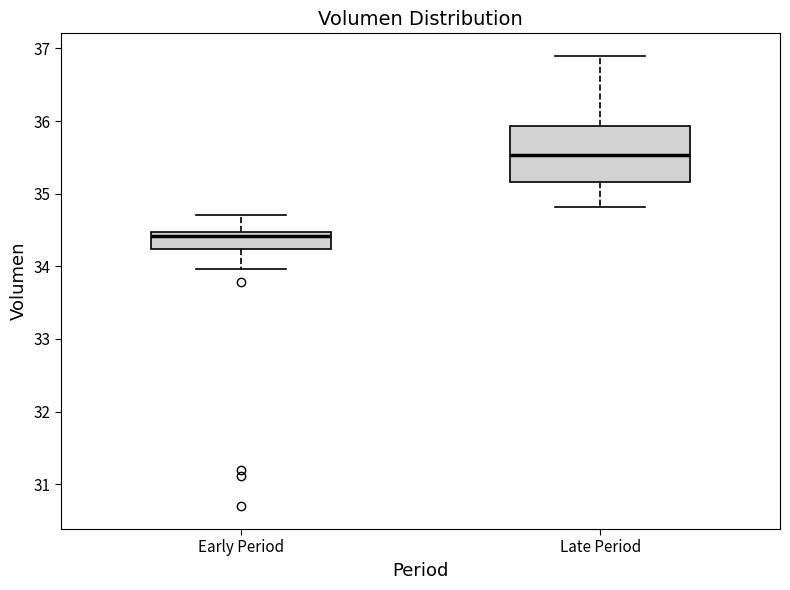

Which box is the tallest, from its lower edge to its upper edge?

Late Period